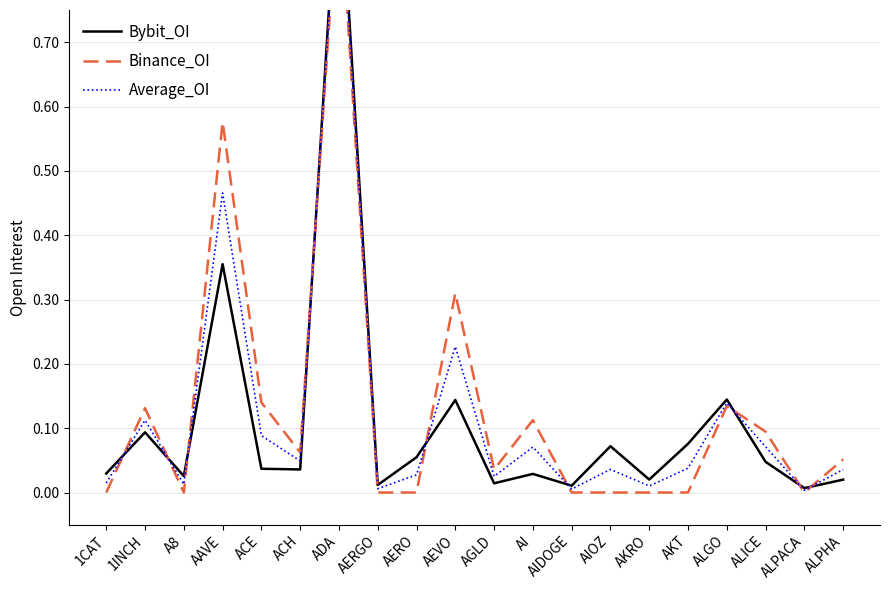

What is the average value of the Binance_OI series?

0.1